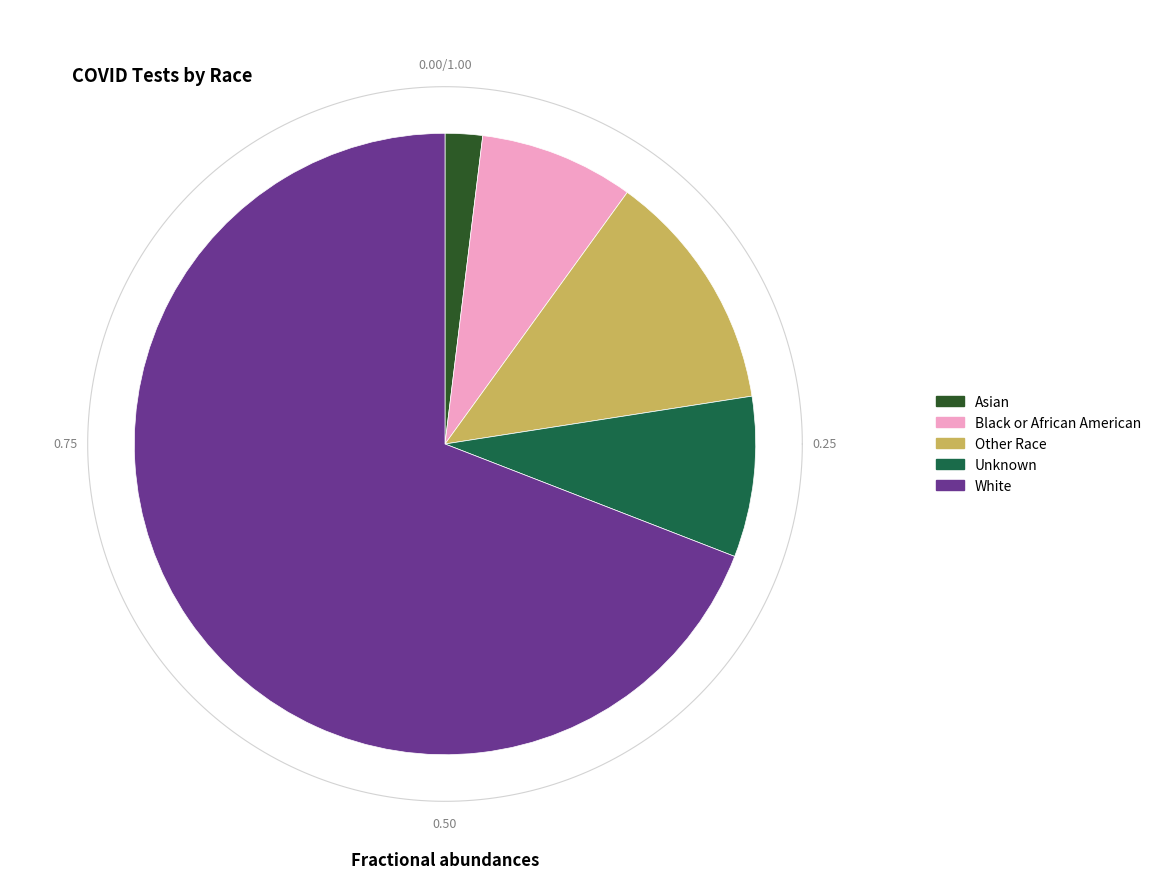

Is there a majority slice in this chart?

Yes